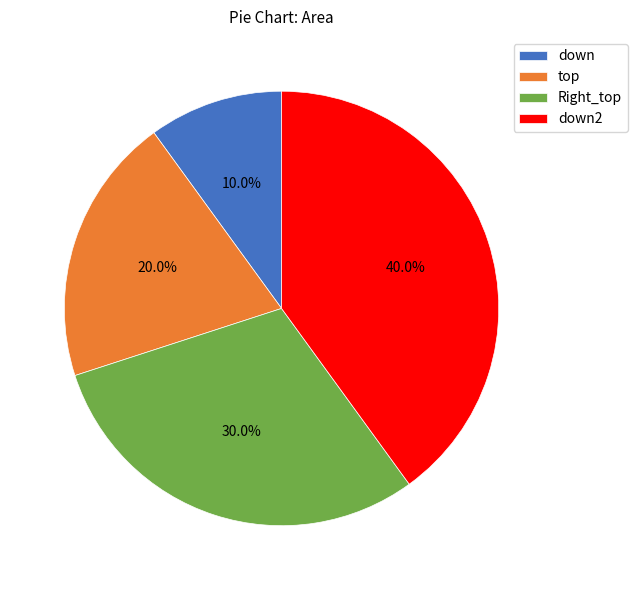

Is it true that down is 10% of the pie?

True